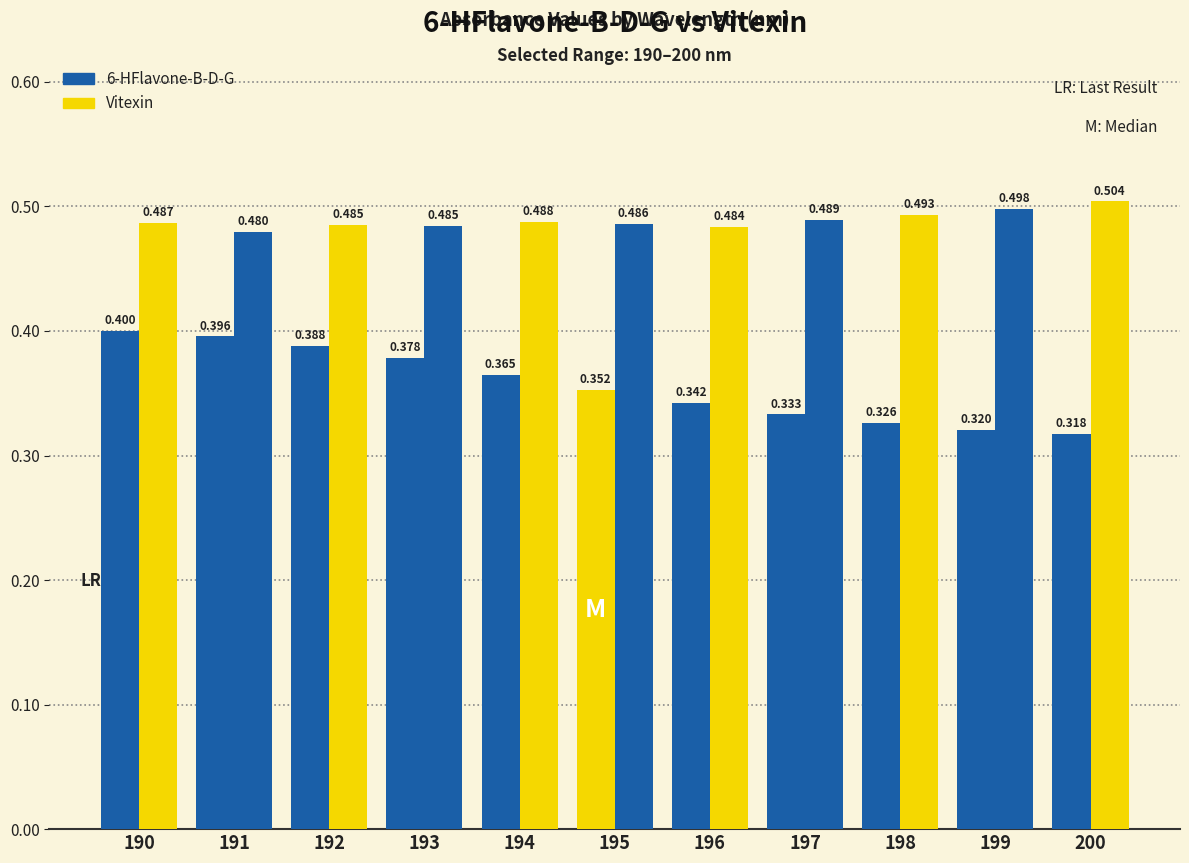

At 195, list the series in order from largest to smallest.

Vitexin, 6-HFlavone-B-D-G